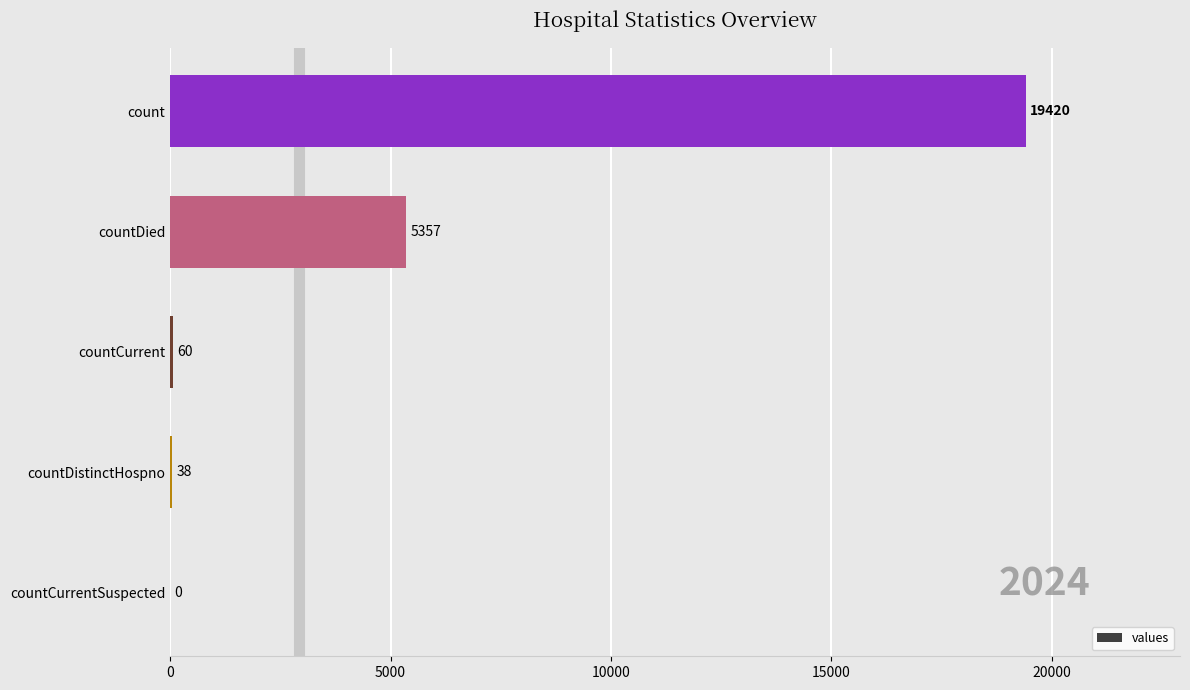

Are the bars horizontal?

Yes